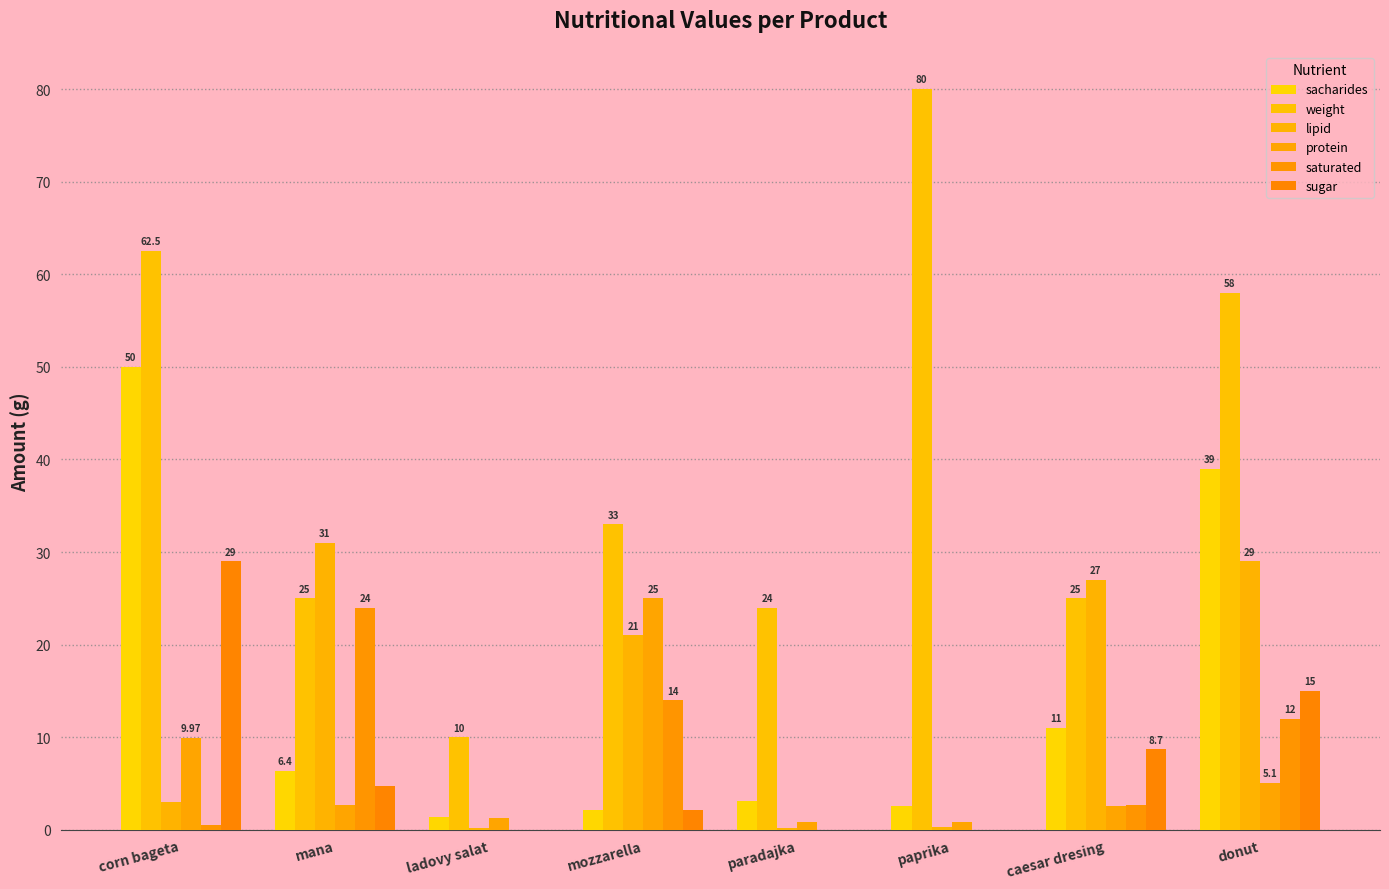

Which series has the widest spread of values?

weight